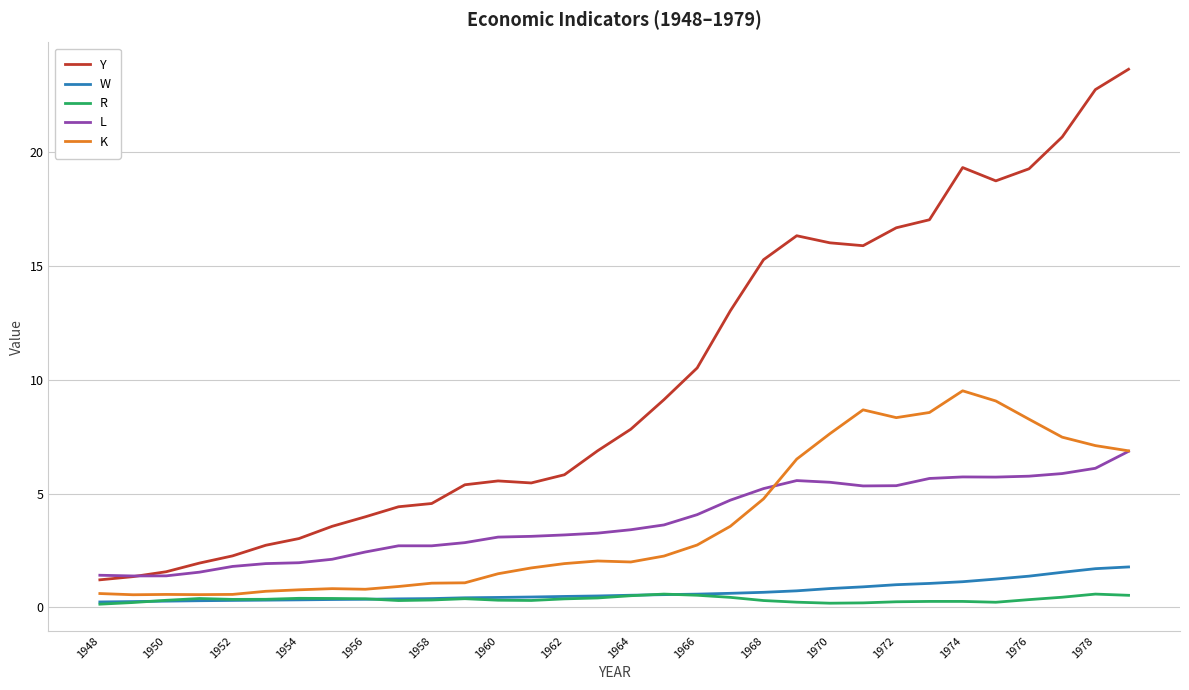

What are all the series names shown in the legend?

Y, W, R, L, K